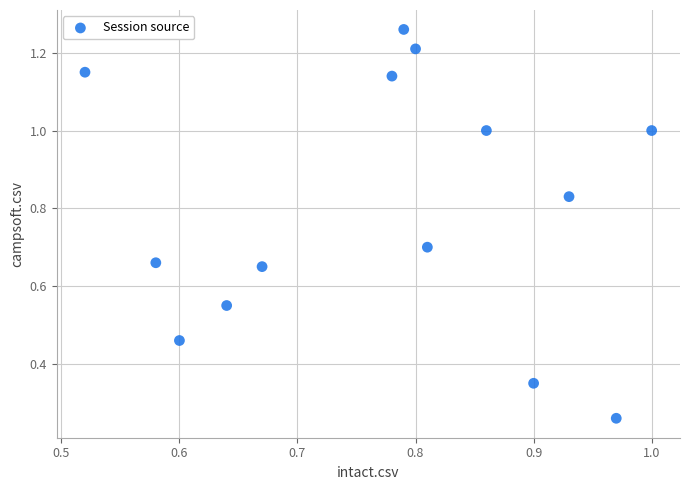

What is the range of Y values (max minus min)?

1.0